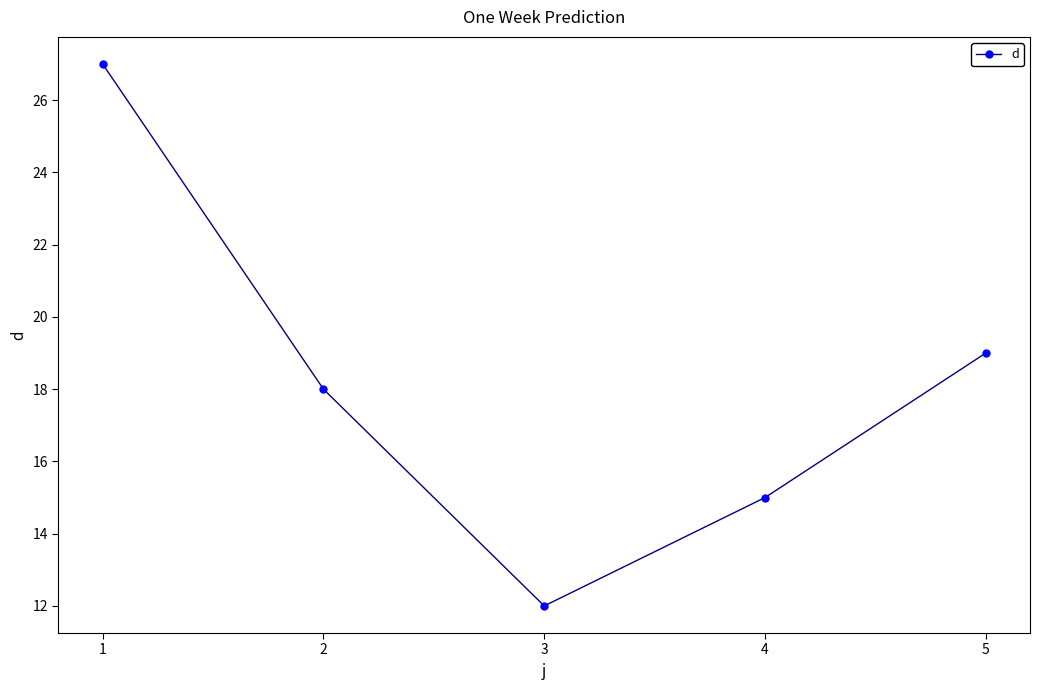

What is the ratio of the value at 3 to the value at 4?

0.8